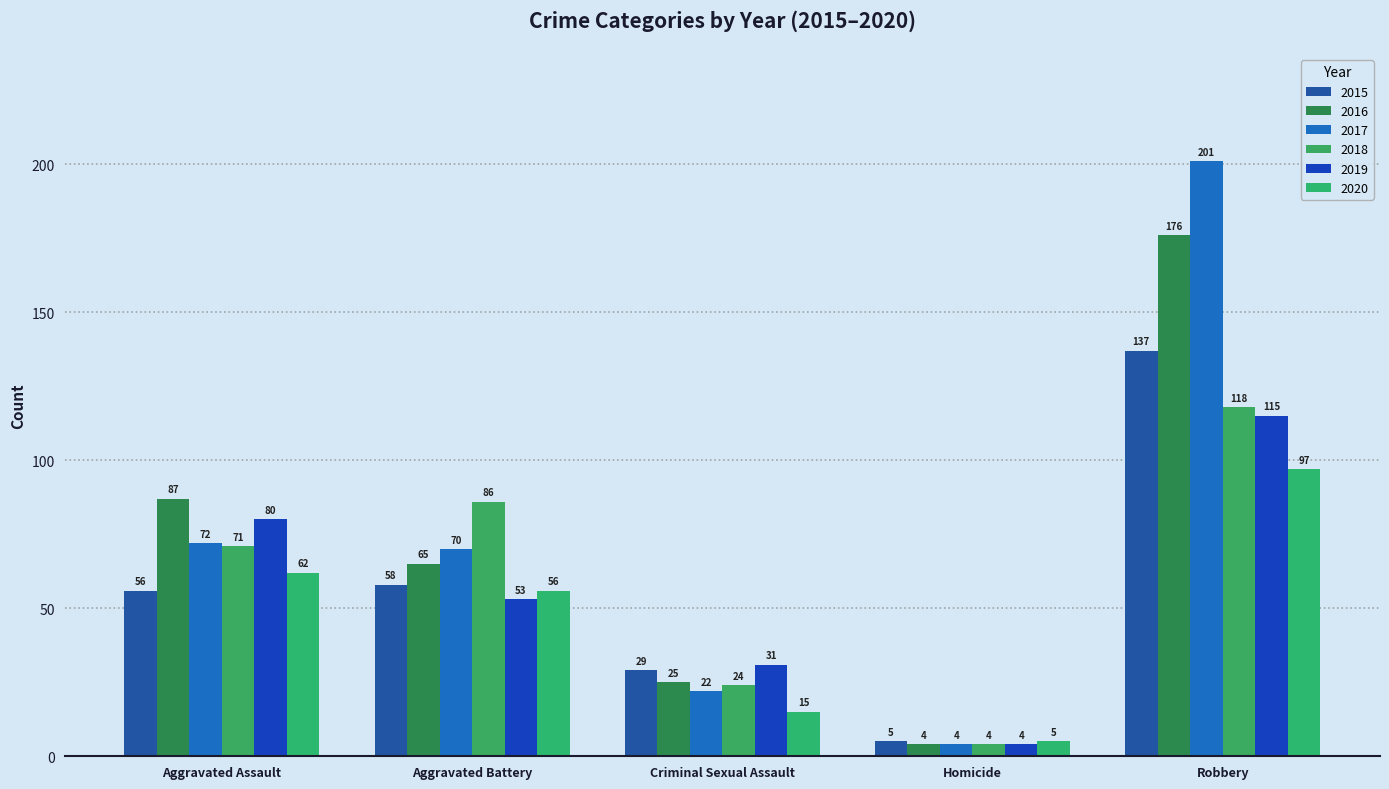

The 2017 series shows 201 at Robbery. True or false?

True